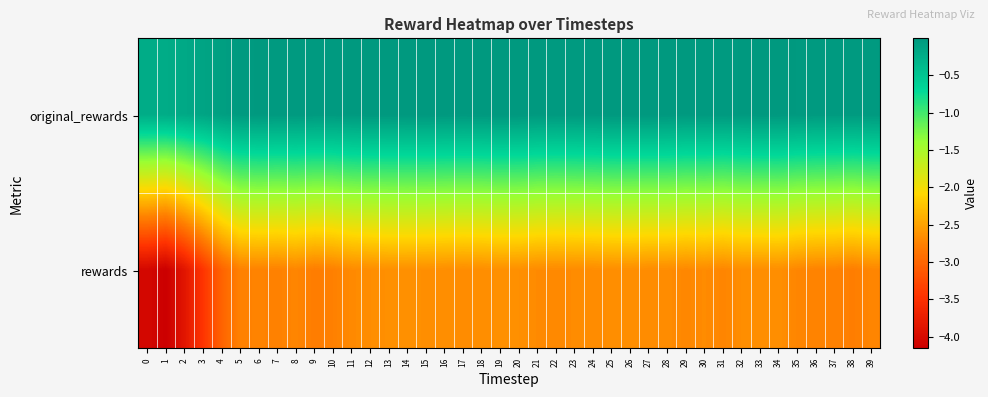

Which label corresponds to the smallest value in the chart?

1